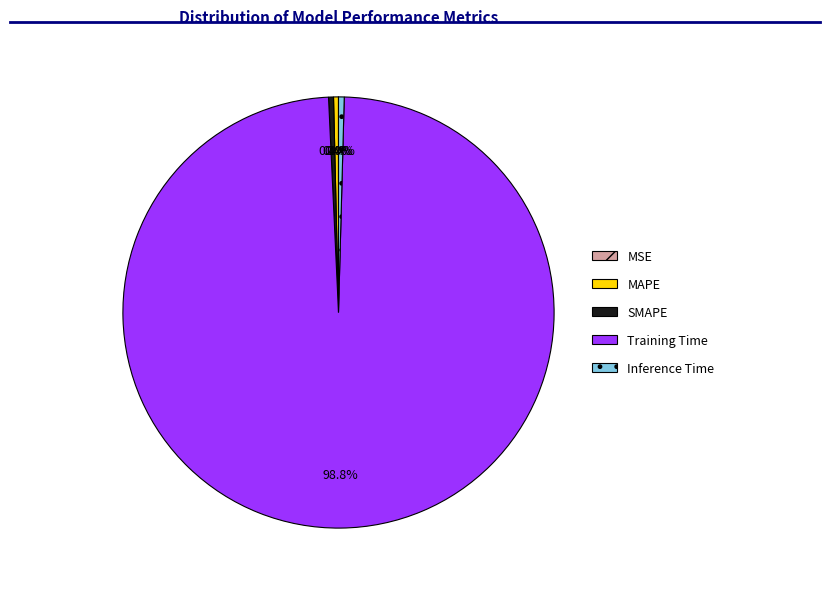

Combined, do Inference Time and MAPE account for over 50%?

No